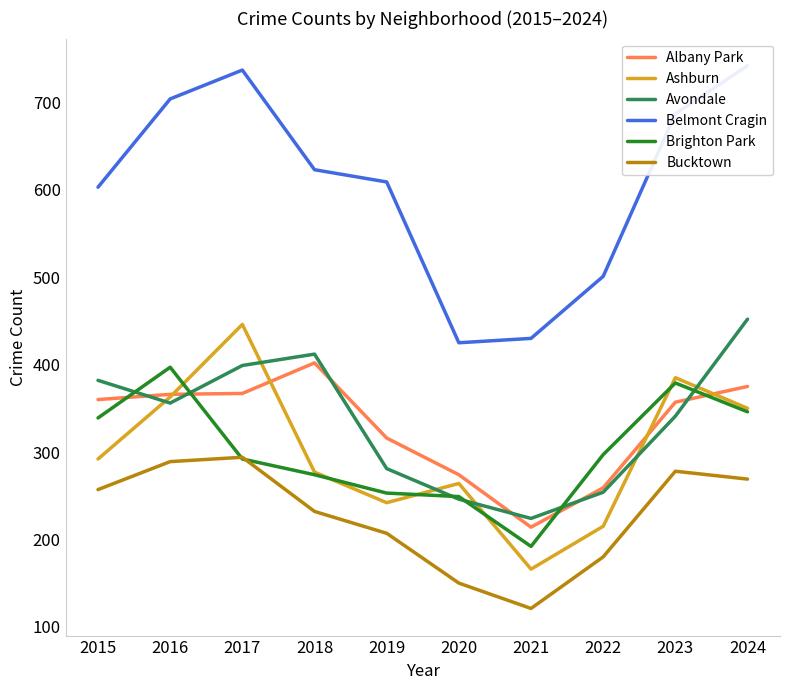

Rank the categories by Bucktown value from highest to lowest.

2017, 2016, 2023, 2024, 2015, 2018, 2019, 2022, 2020, 2021